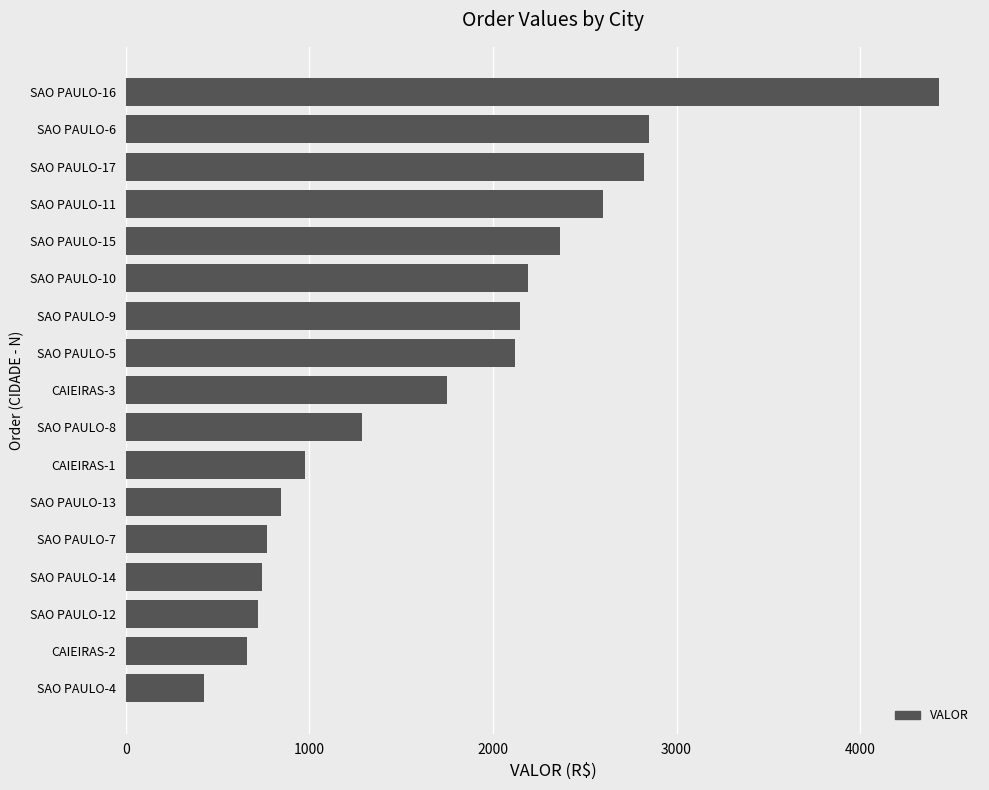

Is it true that the value at SAO PAULO-8 is 532.8?

False